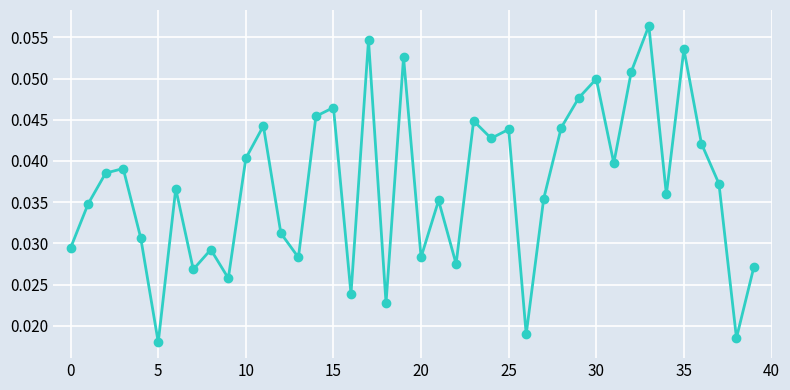

What is the sum of all values?

1.5